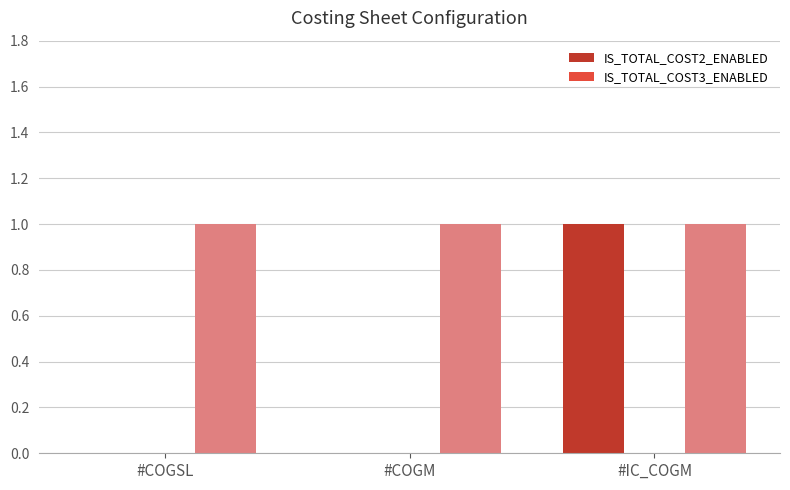

Rank the series by their maximum value, from highest to lowest.

IS_TOTAL_COST2_ENABLED, IS_TOTAL_COST3_ENABLED